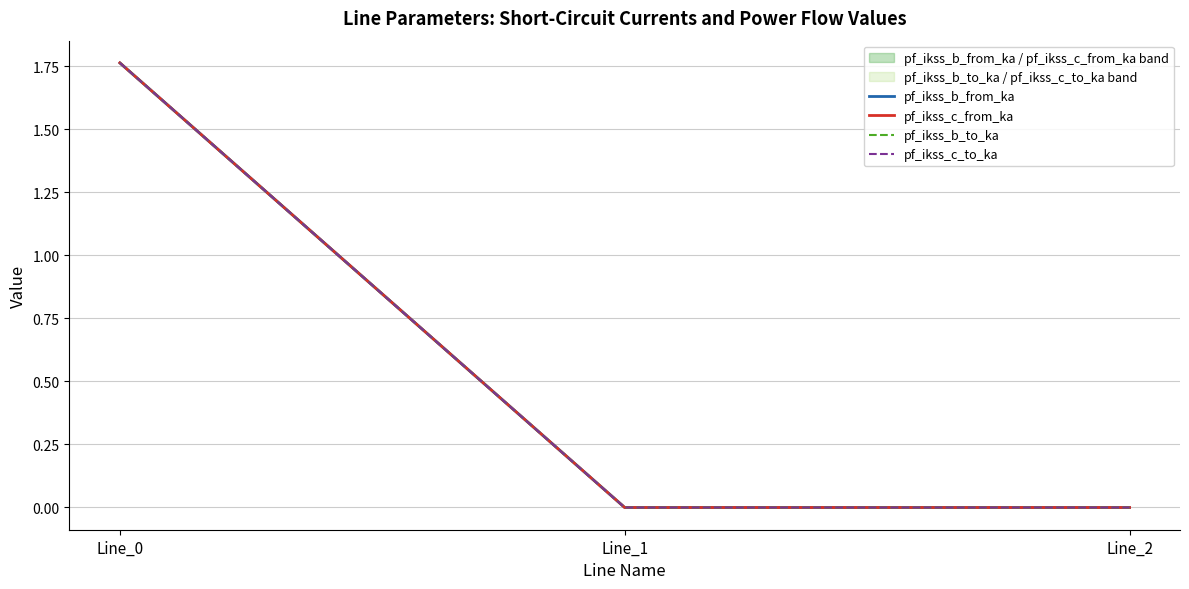

What value does the pf_ikss_c_to_ka series have at Line_0?

1.8